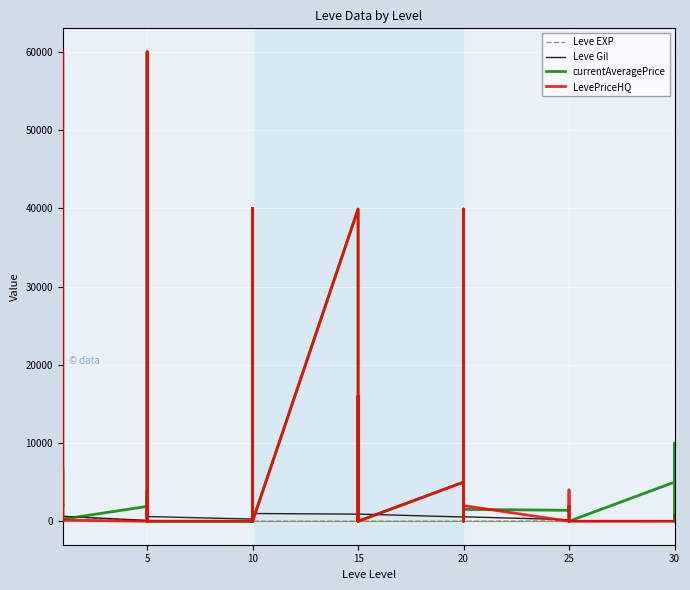

What is the label of the 23rd point from the left?

15